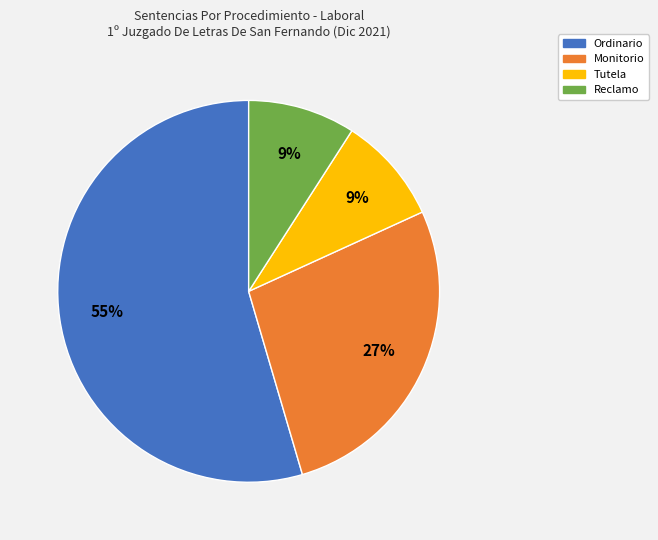

To the nearest percent, what is the average slice percentage?

25%